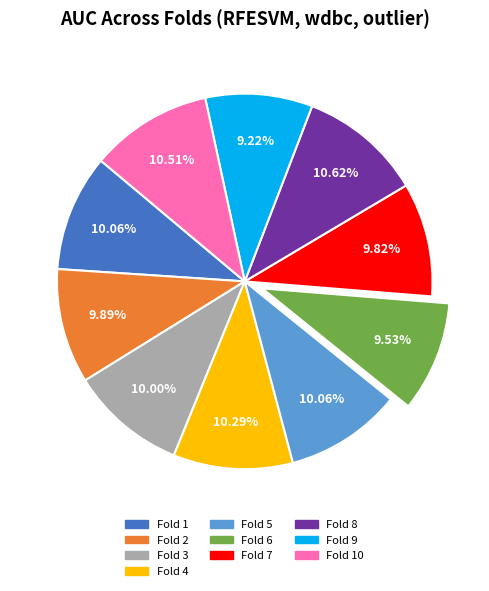

Does any single category account for the majority?

No